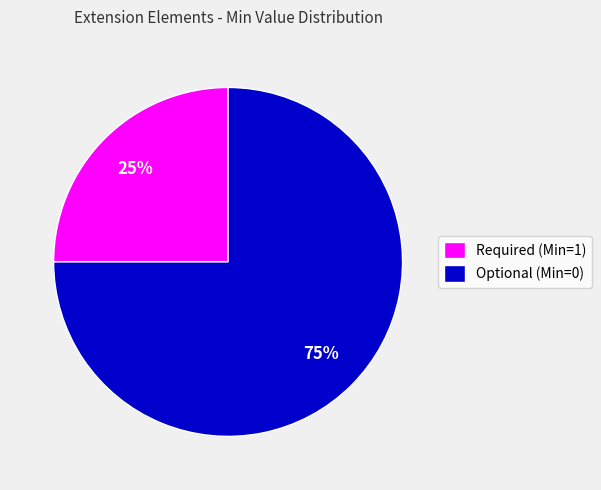

Which category has the smallest portion of the pie?

Required (Min=1)